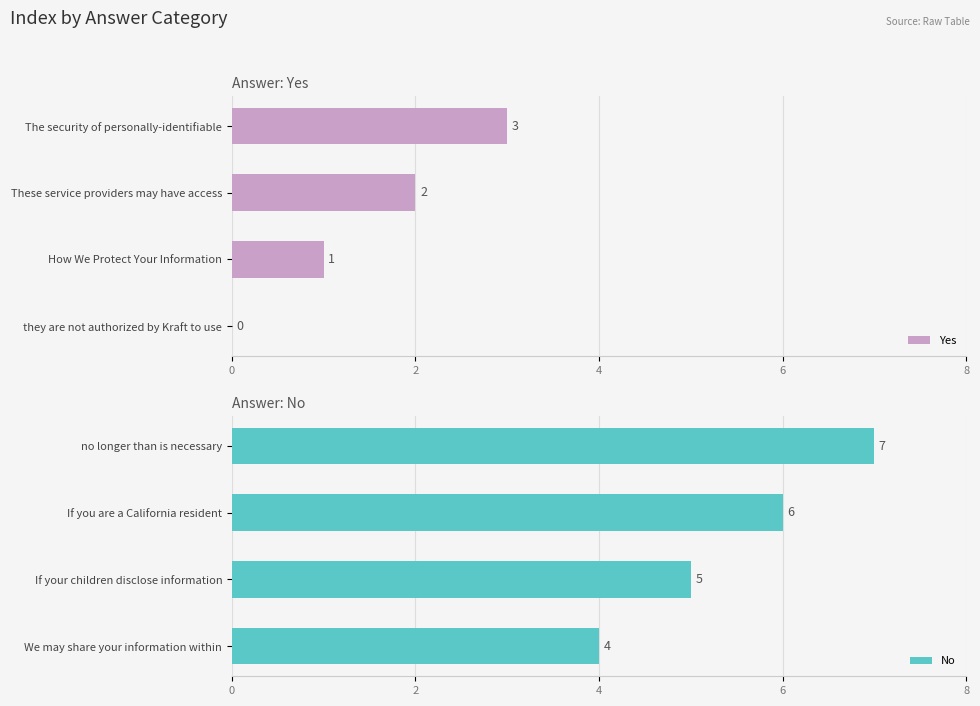

Which category has the highest value in the Yes series?

The security of personally-identifiable